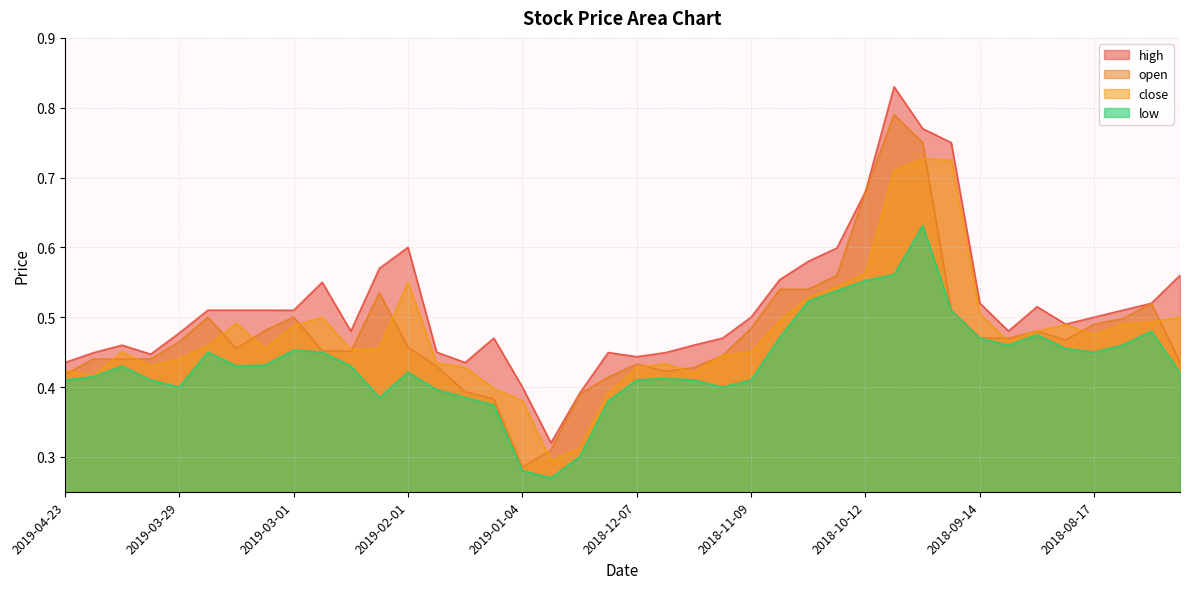

True or false: high and close intersect in this chart.

False